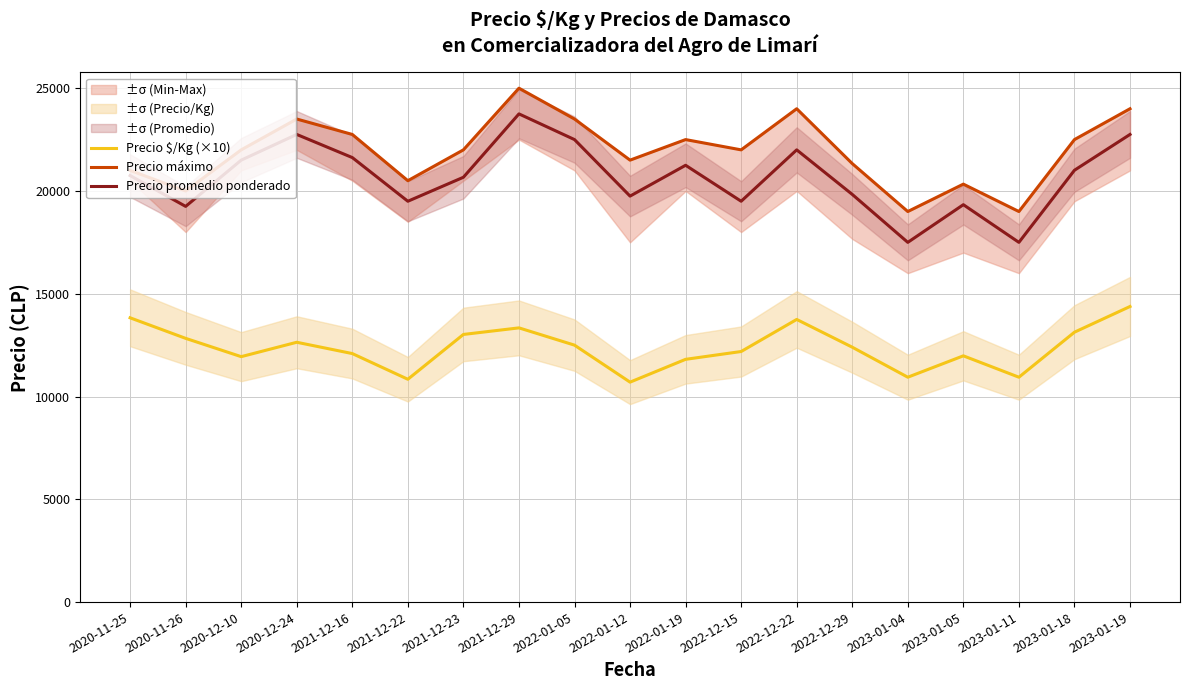

True or false: Precio promedio ponderado and Precio $/Kg (×10) intersect in this chart.

False